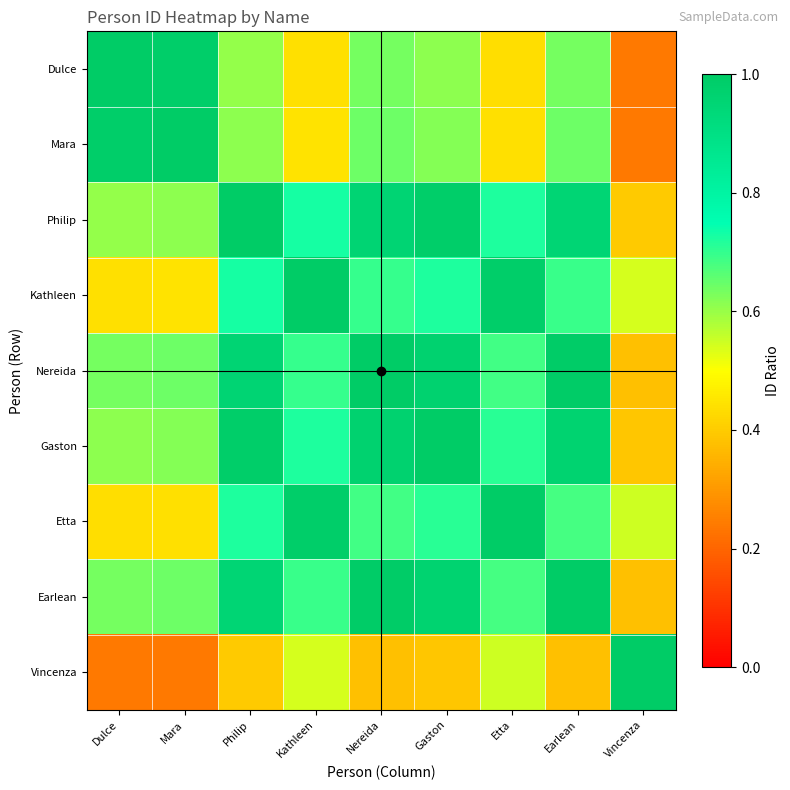

Reading right to left, extract all data points from this chart.

Dulce: Vincenza=0.2	Earlean=0.6	Etta=0.4	Gaston=0.6	Nereida=0.6	Kathleen=0.4	Philip=0.6	Mara=1.0	Dulce=1.0
Mara: Vincenza=0.2	Earlean=0.6	Etta=0.4	Gaston=0.6	Nereida=0.6	Kathleen=0.4	Philip=0.6	Mara=1.0	Dulce=1.0
Philip: Vincenza=0.4	Earlean=0.9	Etta=0.7	Gaston=1.0	Nereida=1.0	Kathleen=0.7	Philip=1.0	Mara=0.6	Dulce=0.6
Kathleen: Vincenza=0.5	Earlean=0.7	Etta=1.0	Gaston=0.7	Nereida=0.7	Kathleen=1.0	Philip=0.7	Mara=0.4	Dulce=0.4
Nereida: Vincenza=0.4	Earlean=1.0	Etta=0.7	Gaston=1.0	Nereida=1.0	Kathleen=0.7	Philip=1.0	Mara=0.6	Dulce=0.6
Gaston: Vincenza=0.4	Earlean=1.0	Etta=0.7	Gaston=1.0	Nereida=1.0	Kathleen=0.7	Philip=1.0	Mara=0.6	Dulce=0.6
Etta: Vincenza=0.5	Earlean=0.7	Etta=1.0	Gaston=0.7	Nereida=0.7	Kathleen=1.0	Philip=0.7	Mara=0.4	Dulce=0.4
Earlean: Vincenza=0.4	Earlean=1.0	Etta=0.7	Gaston=1.0	Nereida=1.0	Kathleen=0.7	Philip=0.9	Mara=0.6	Dulce=0.6
Vincenza: Vincenza=1.0	Earlean=0.4	Etta=0.5	Gaston=0.4	Nereida=0.4	Kathleen=0.5	Philip=0.4	Mara=0.2	Dulce=0.2